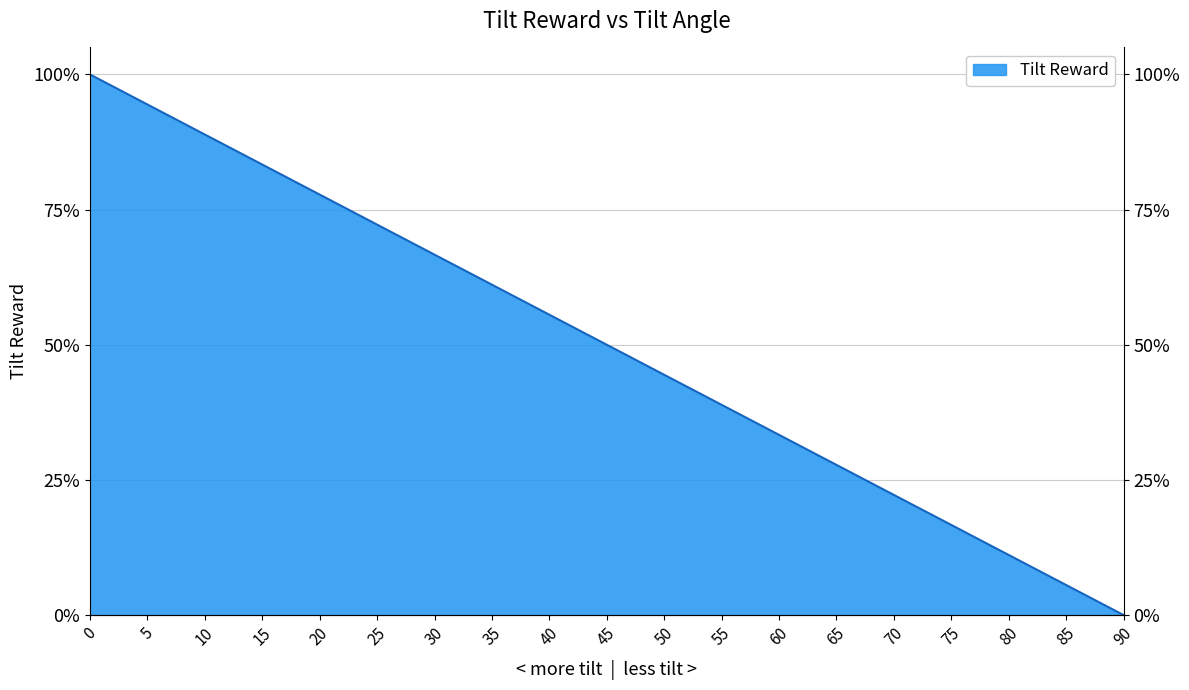

How many data points are above 0?

18